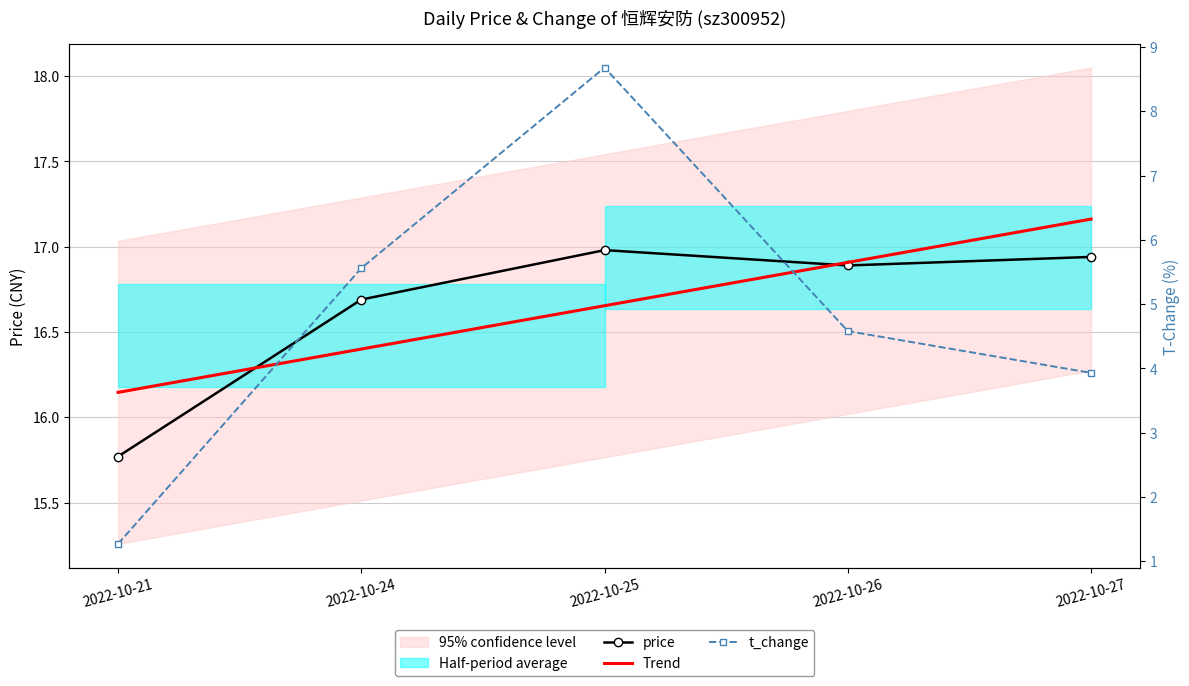

What is the difference between the maximum and minimum values in the Trend series?

1.0